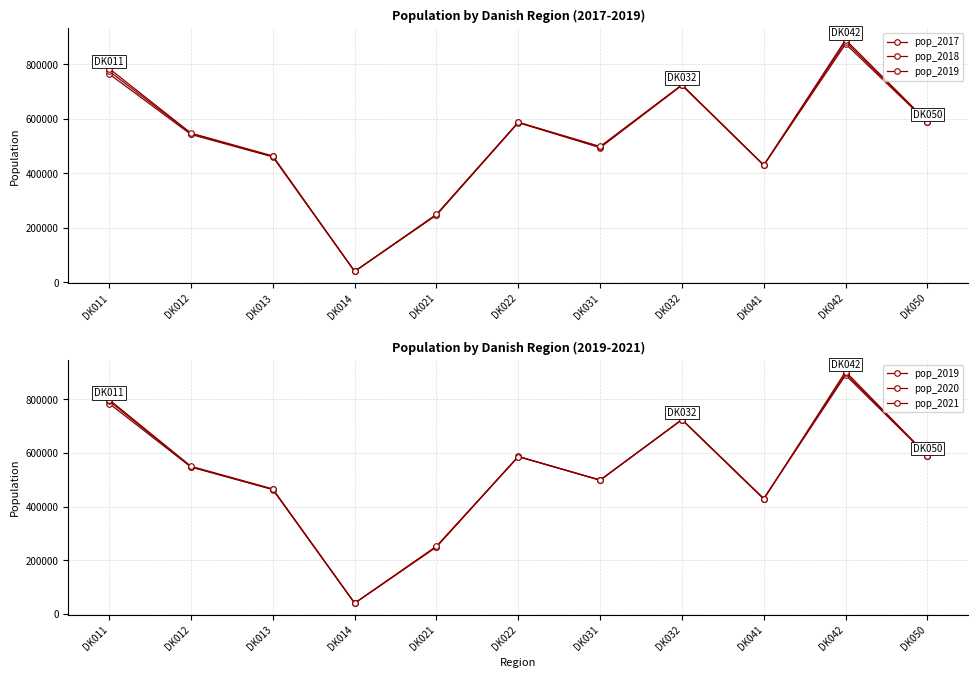

What is the value of the pop_2020 point at the 9th from the left?

429211